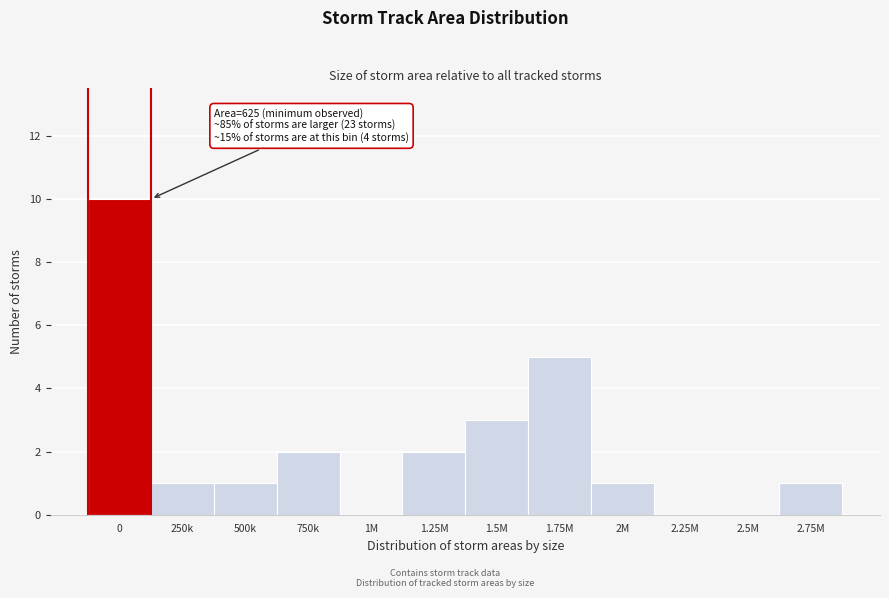

Reading right to left, what are all the values shown in this chart?

2.75M=1	2.5M=0	2.25M=0	2M=1	1.75M=5	1.5M=3	1.25M=2	1M=0	750k=2	500k=1	250k=1	0=10